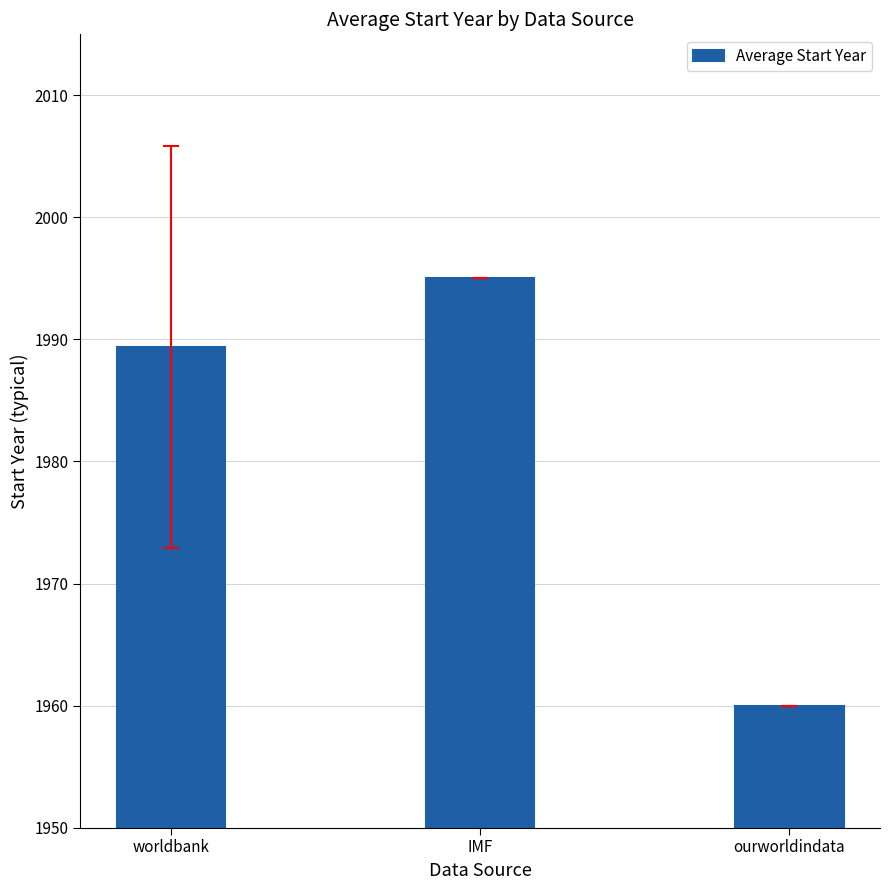

What is the label of the 1st bar from the left?

worldbank